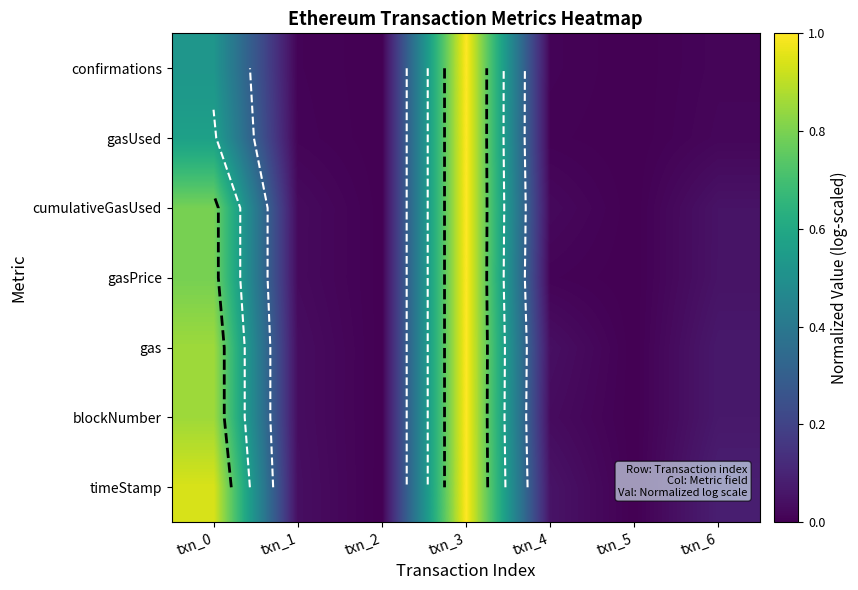

What is the total value across all series at txn_6?

0.4